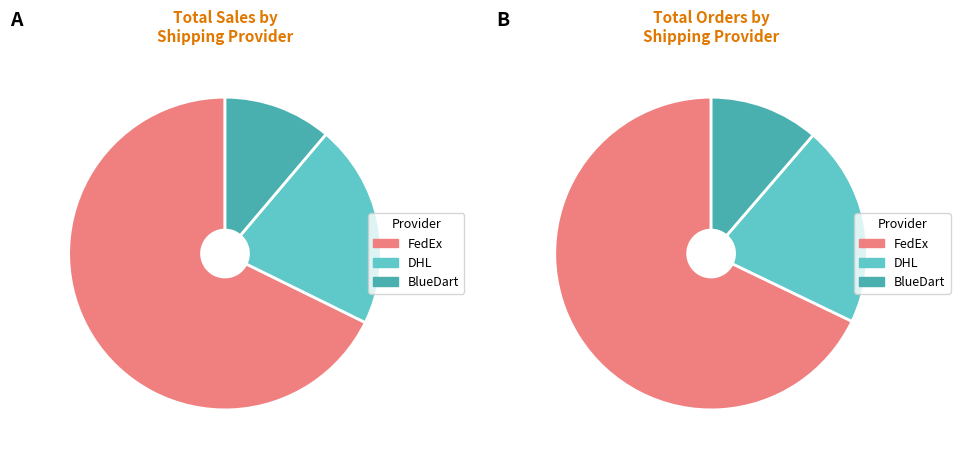

To the nearest percent, what is the average slice percentage?

33%